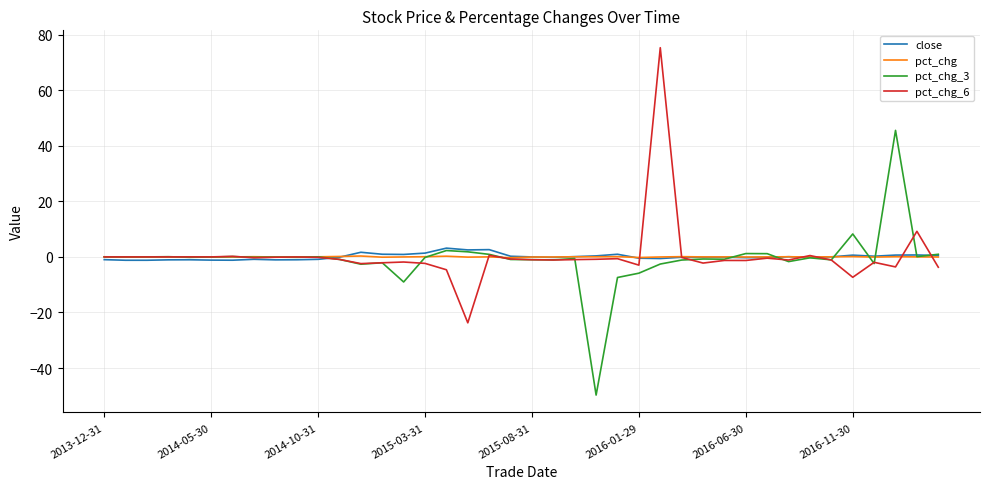

In pct_chg, how many points are higher than both neighbors (excluding endpoints)?

11